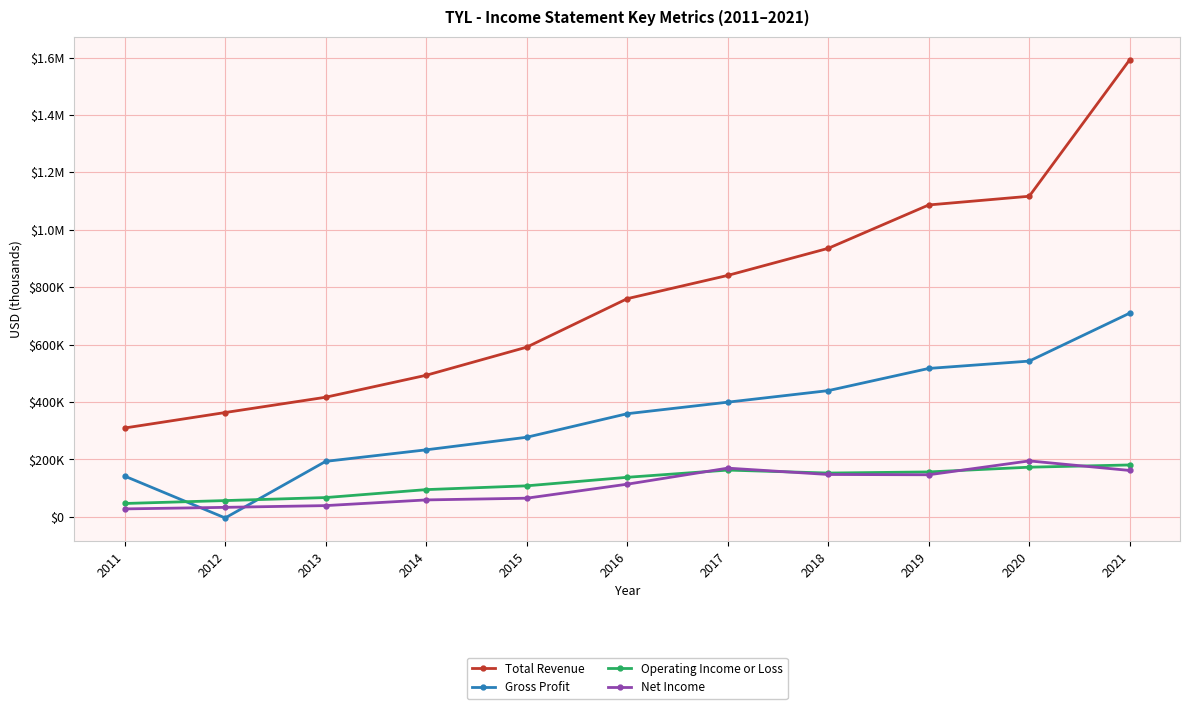

Between 2012 and 2015, which series saw the biggest shift?

Gross Profit